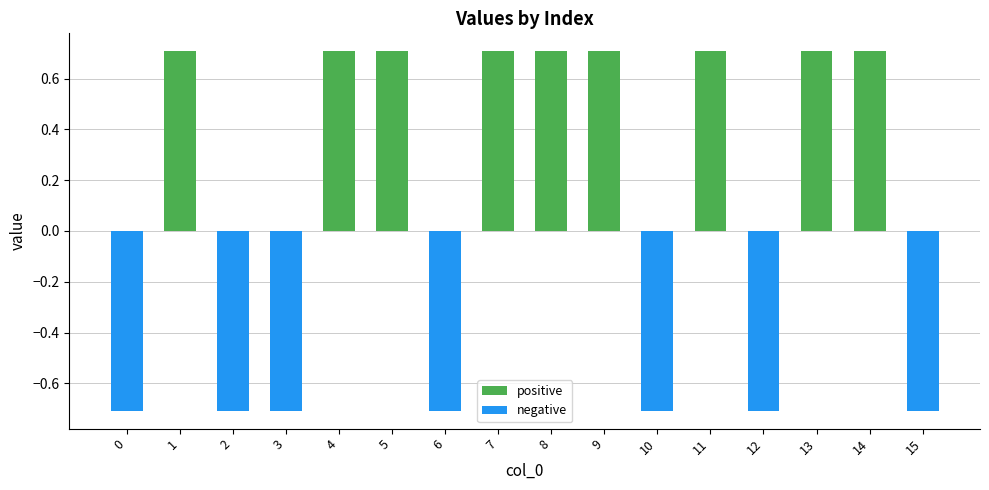

How many bars are there in total?

16